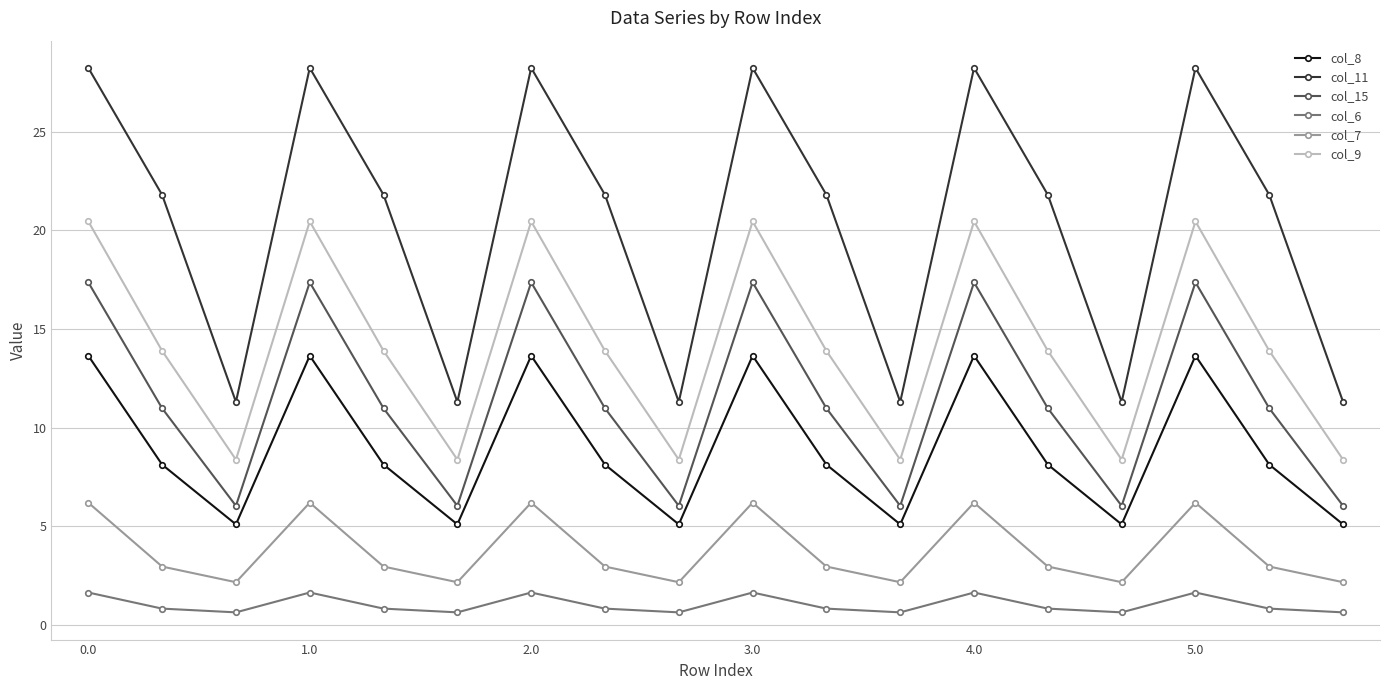

What is the difference between the maximum and minimum values in the col_15 series?

11.3